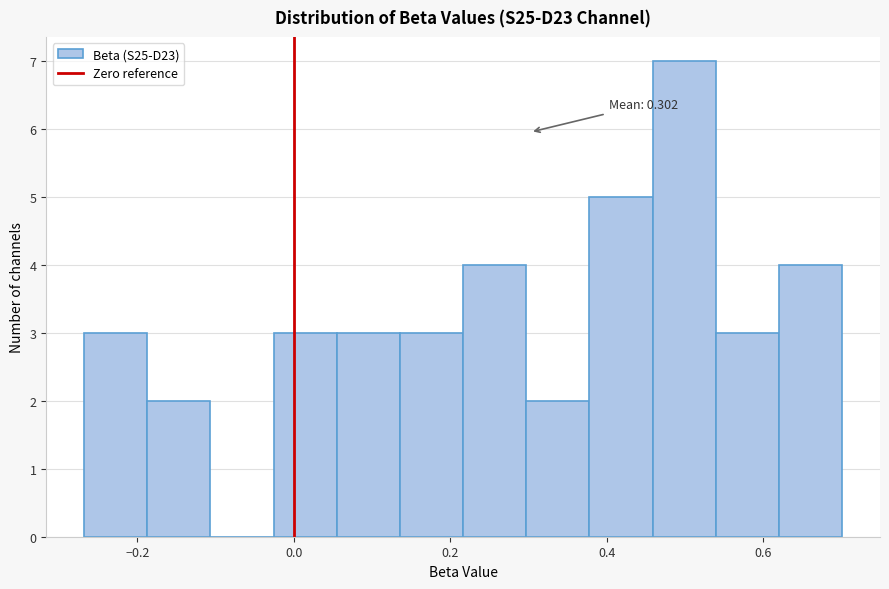

Which range on the x-axis has the tallest bar?

0.46 to 0.54